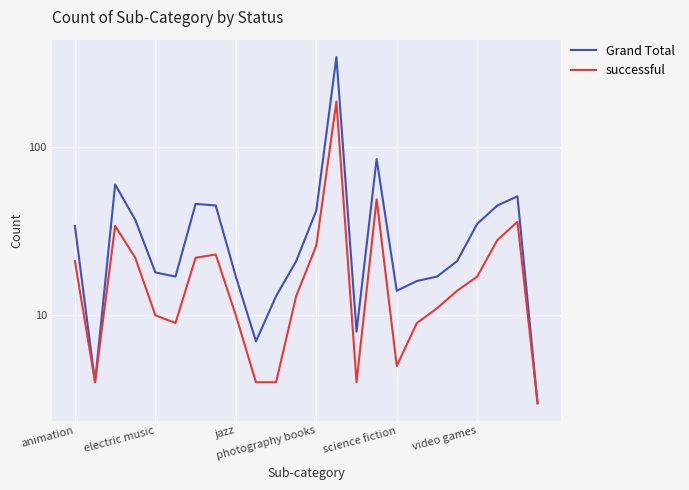

How many series are shown in this chart?

2